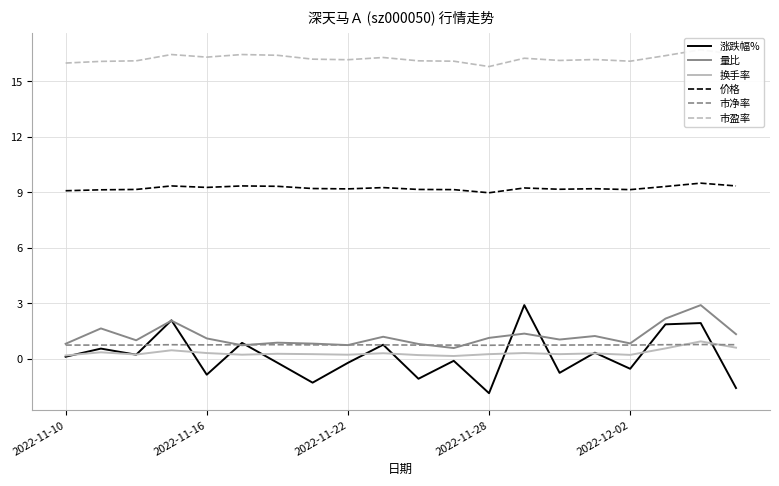

True or false: 价格 and 量比 intersect in this chart.

False